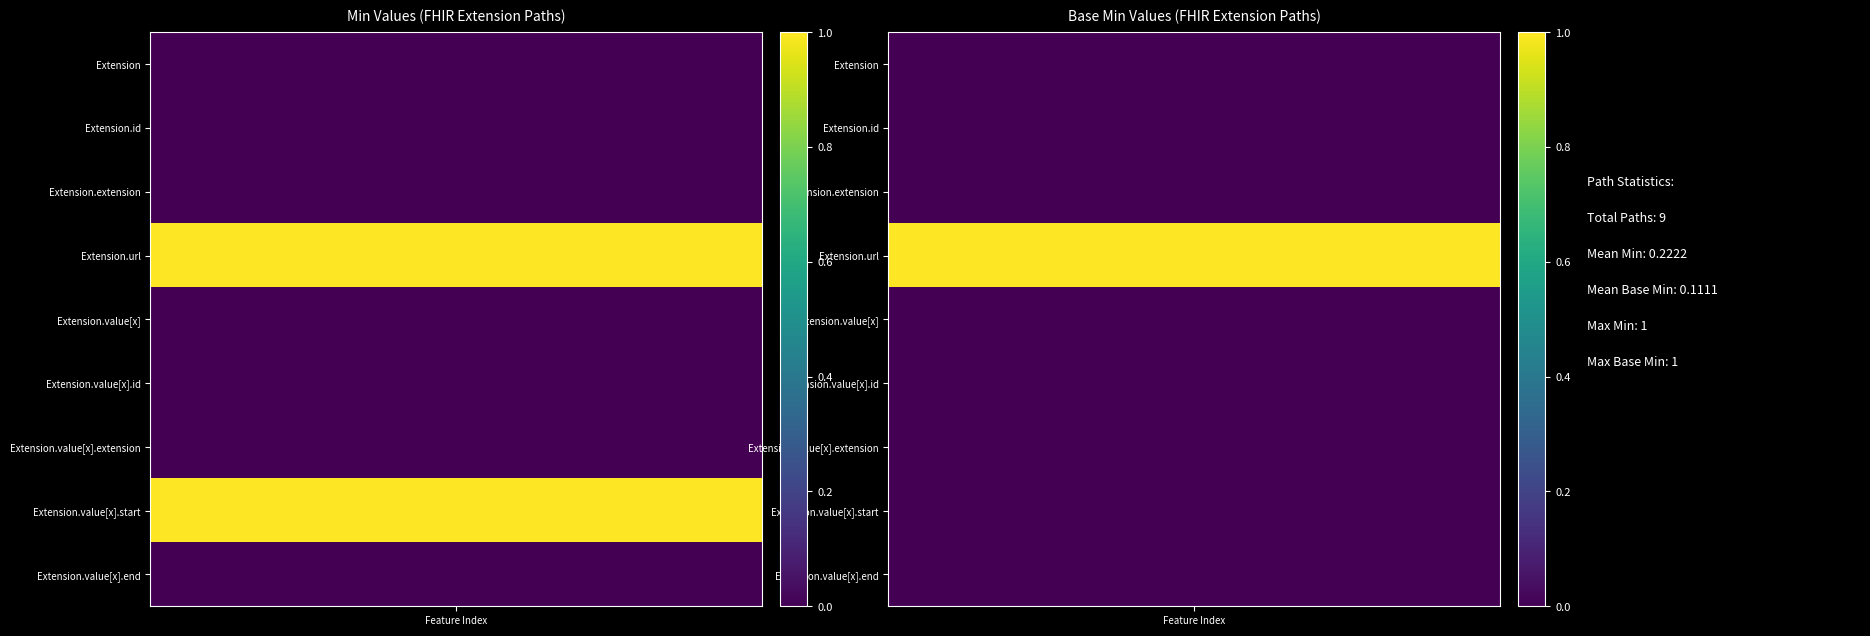

What is the sum of the Extension.value[x].start values at 1 and 0?

1